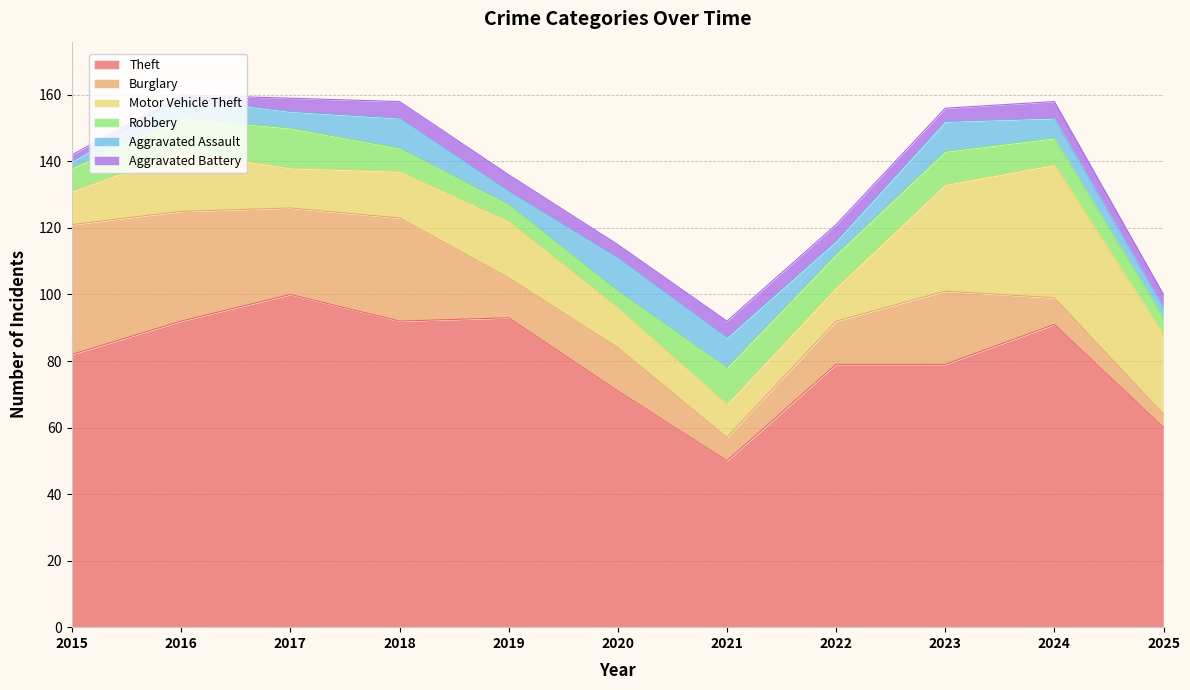

True or false: Theft and Burglary intersect in this chart.

False